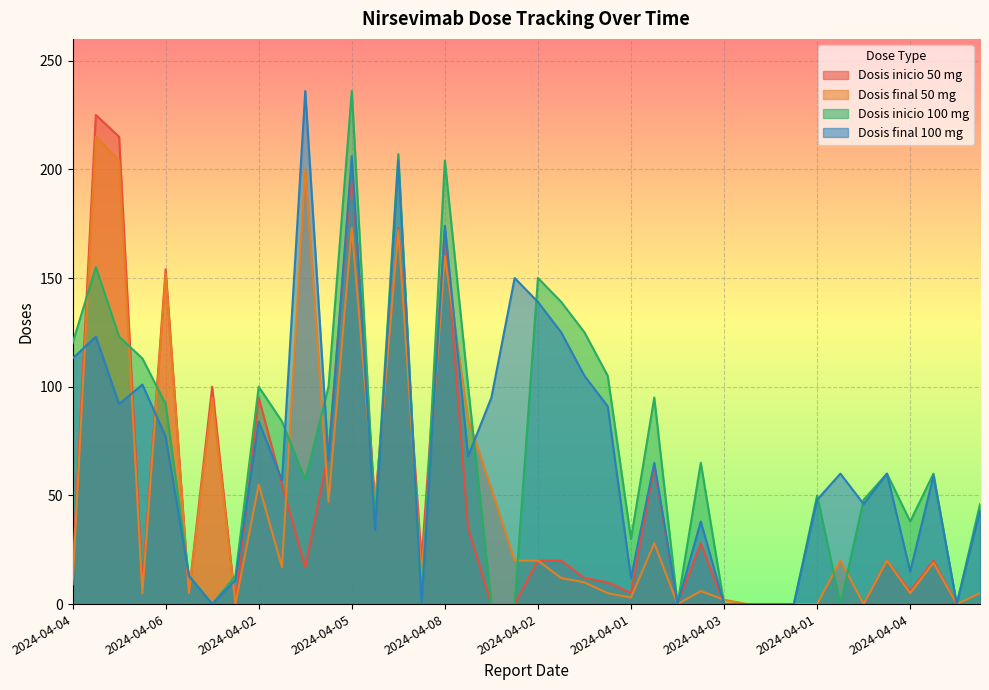

Rank the series at 2024-04-03 from lowest to highest value.

Dosis final 50 mg, Dosis inicio 50 mg, Dosis final 100 mg, Dosis inicio 100 mg